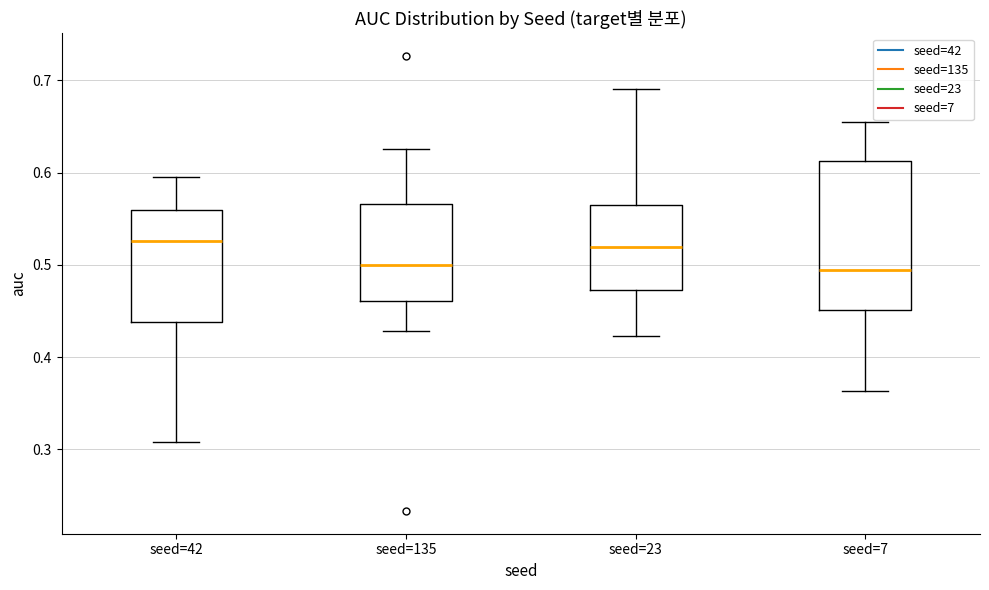

Reading left to right, read every box against the y-axis: the position of its median line, the range the box covers, and the ends of its whiskers. The values are not printed on the chart, so give them approximately, as read against the axis.

seed=42: median 0.53, box 0.44 to 0.56, whiskers 0.31 to 0.60
seed=135: median 0.50, box 0.46 to 0.57, whiskers 0.43 to 0.63
seed=23: median 0.52, box 0.47 to 0.57, whiskers 0.42 to 0.69
seed=7: median 0.49, box 0.45 to 0.61, whiskers 0.36 to 0.65